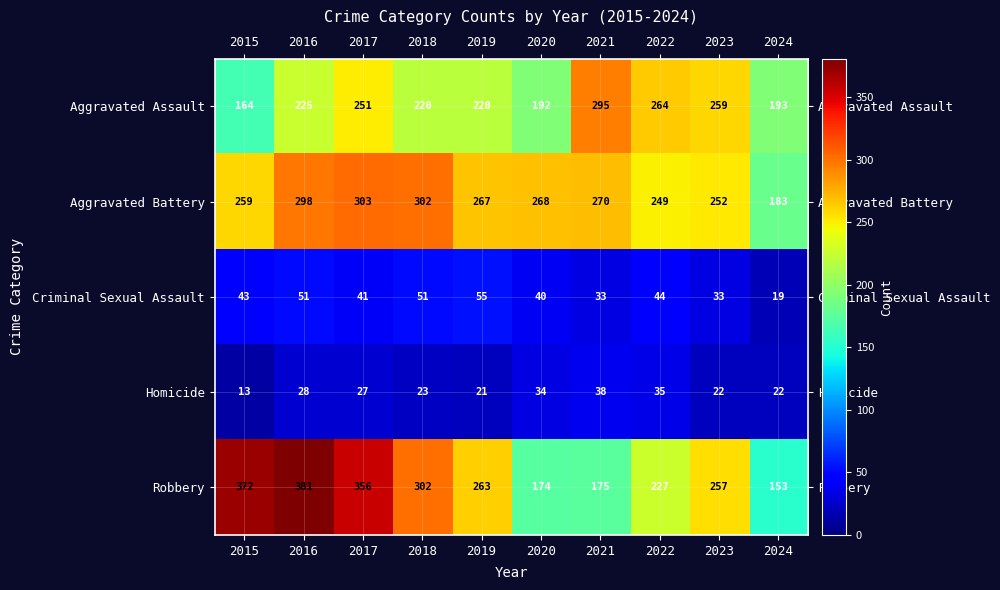

What is the minimum value shown in the chart?

13